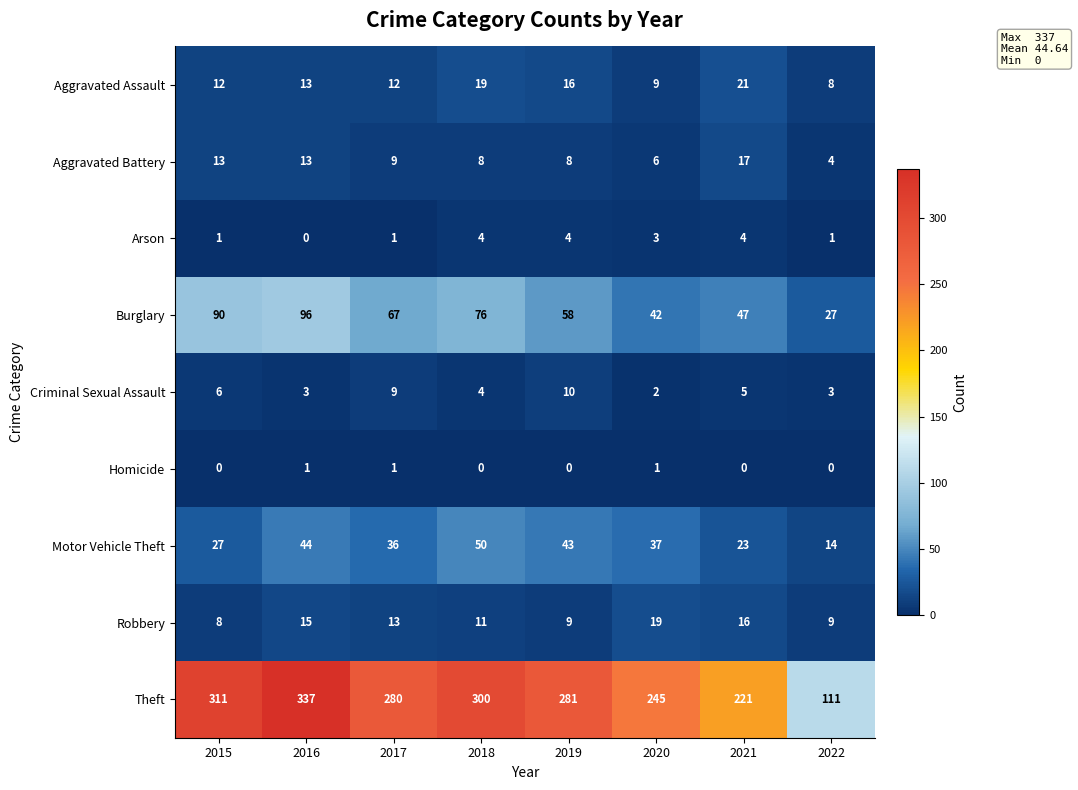

Which category has the highest value in the Theft series?

2016